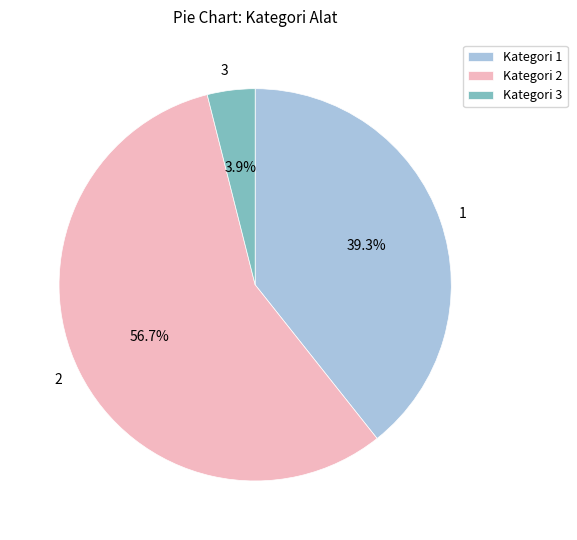

What is the ratio of the value at 1 to the value at 2?

0.7